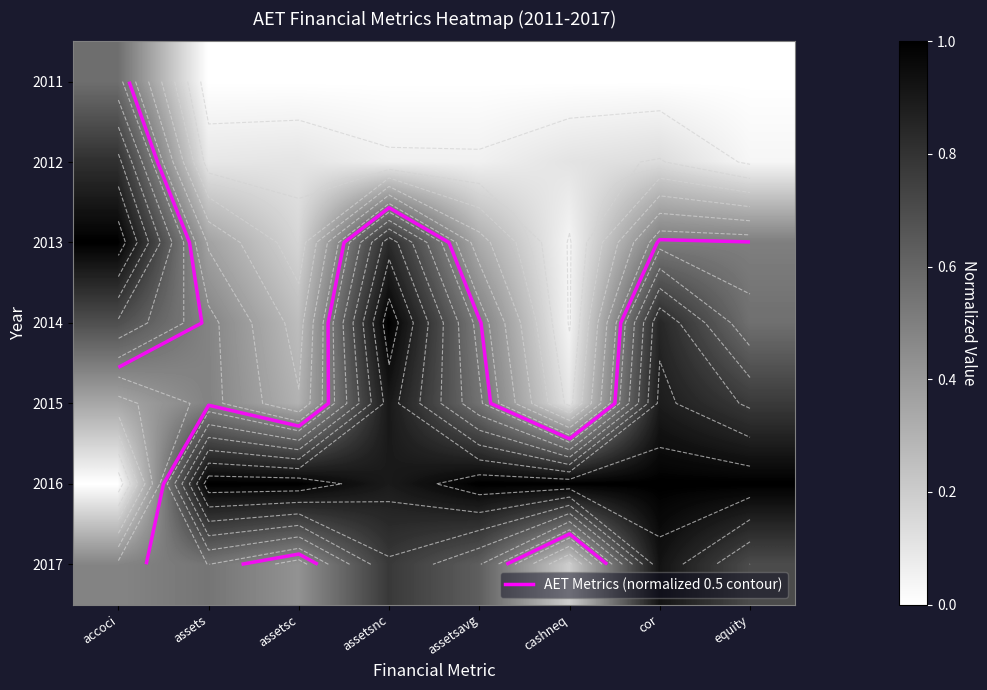

The value of 2016 at assetsnc is 1.3. True or false?

False